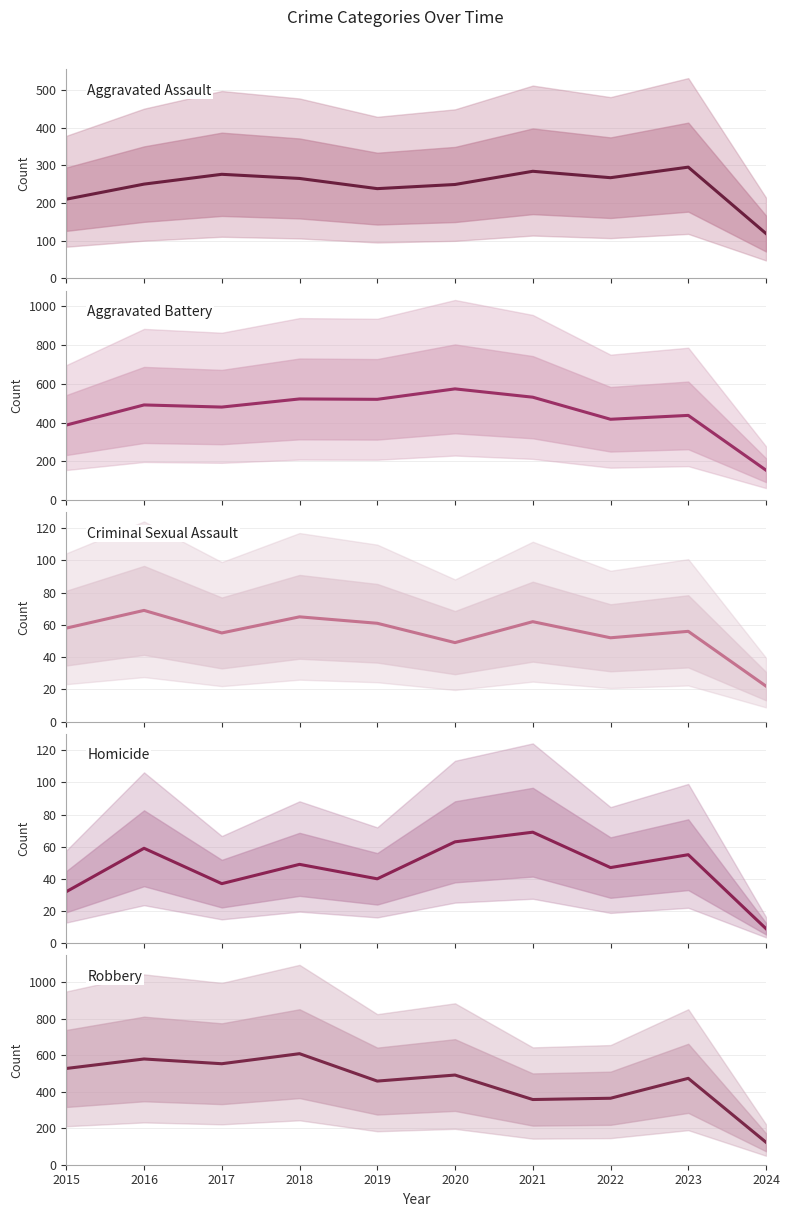

What is the value of the Homicide point at the 6th from the left?

63